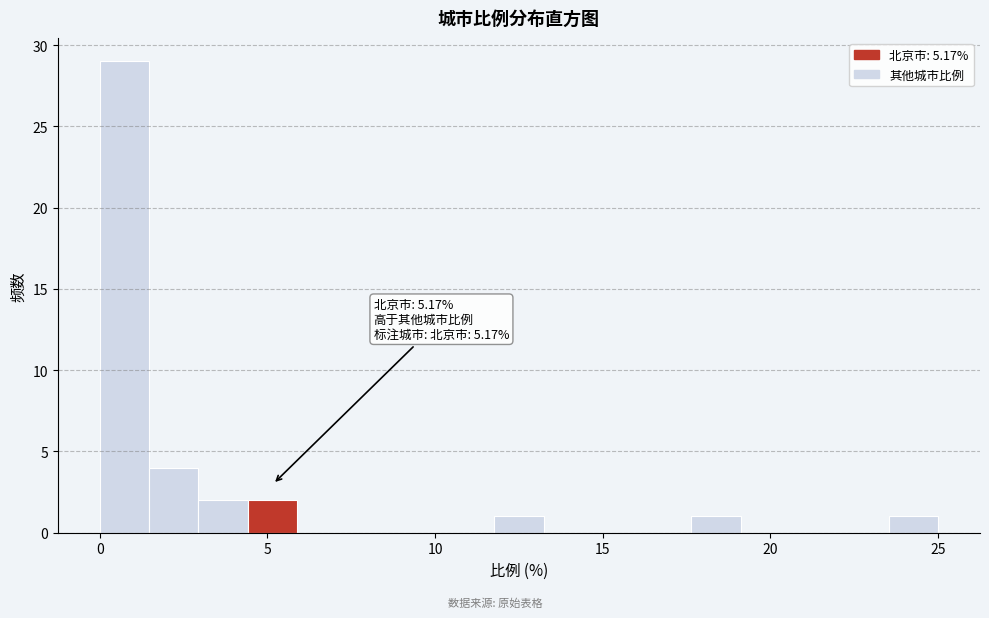

Around what value on the x-axis is the tallest bar? Give the approximate position of its centre, as read against the axis.

0.5